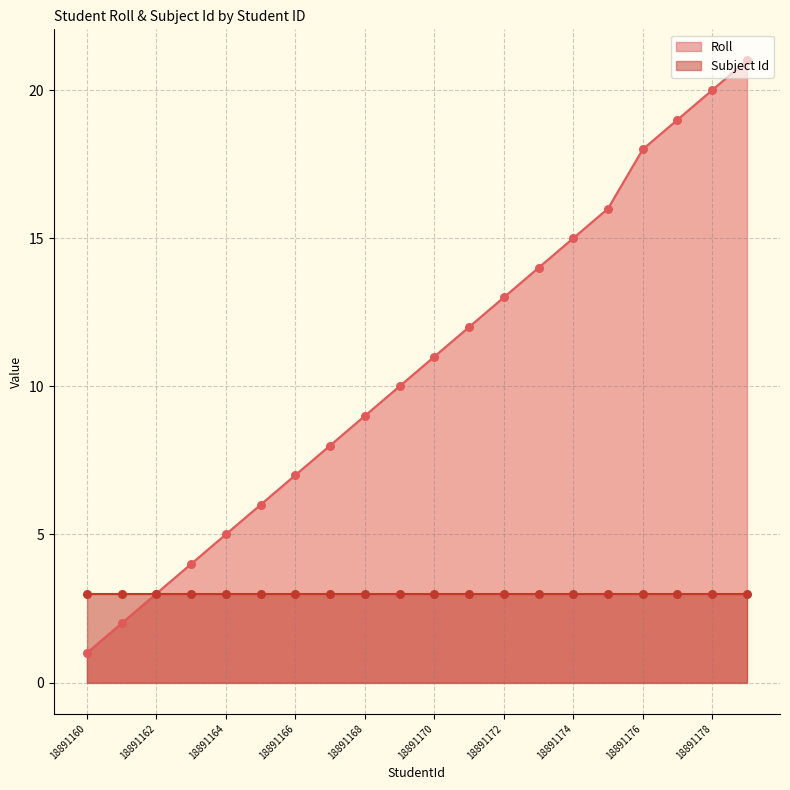

What is the change in value from 18891168 to 18891172?

+4